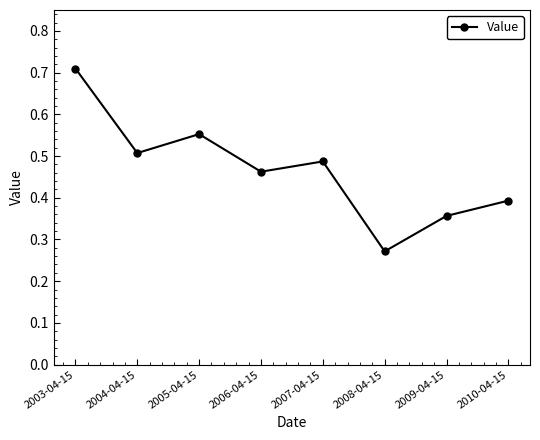

What is the label of the 4th point from the left?

2006-04-15